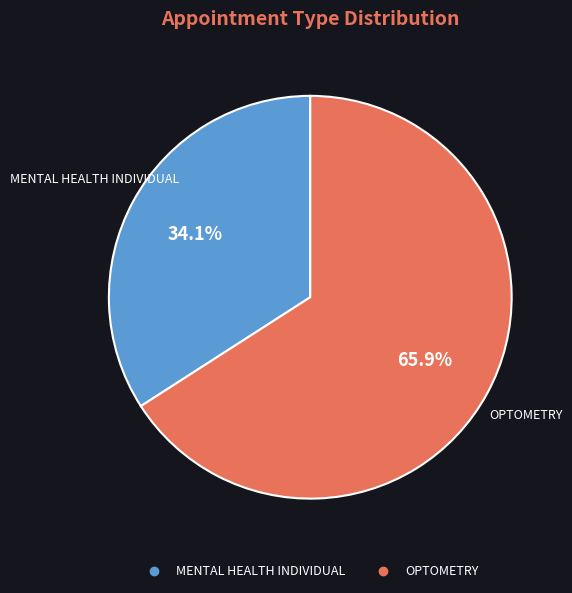

Is the sum of MENTAL HEALTH INDIVIDUAL and OPTOMETRY greater than half?

Yes